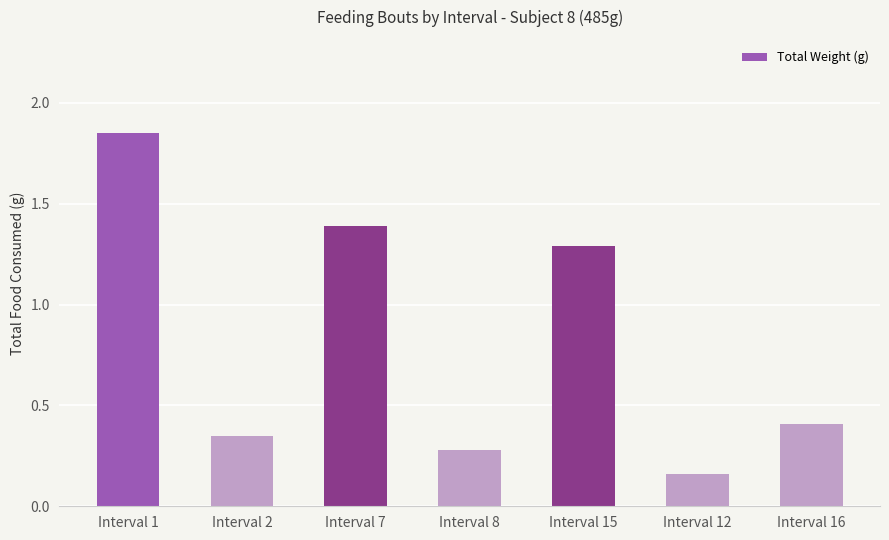

Where is the data nearest to the value 1?

Interval 15